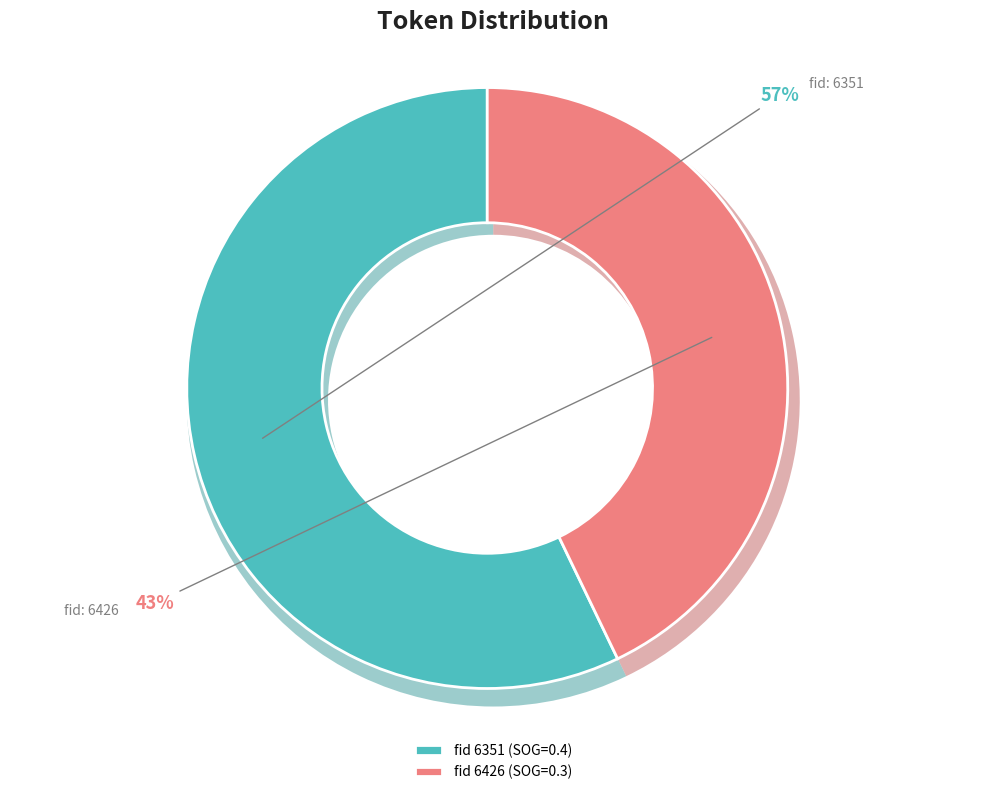

The 6351 slice represents 62% of the pie. True or false?

False